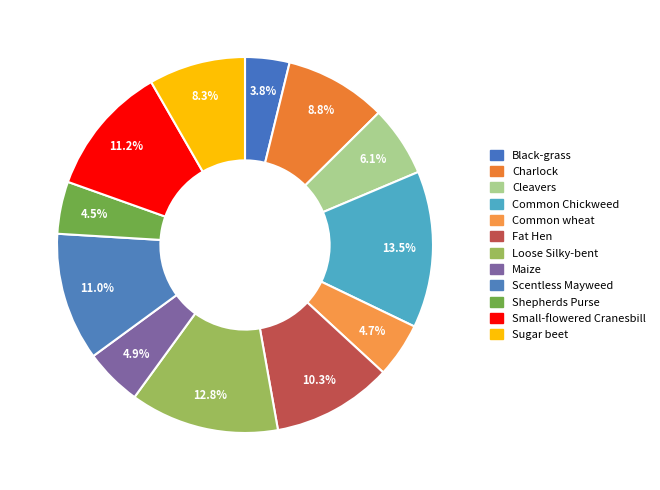

How many slices are in this pie chart?

12